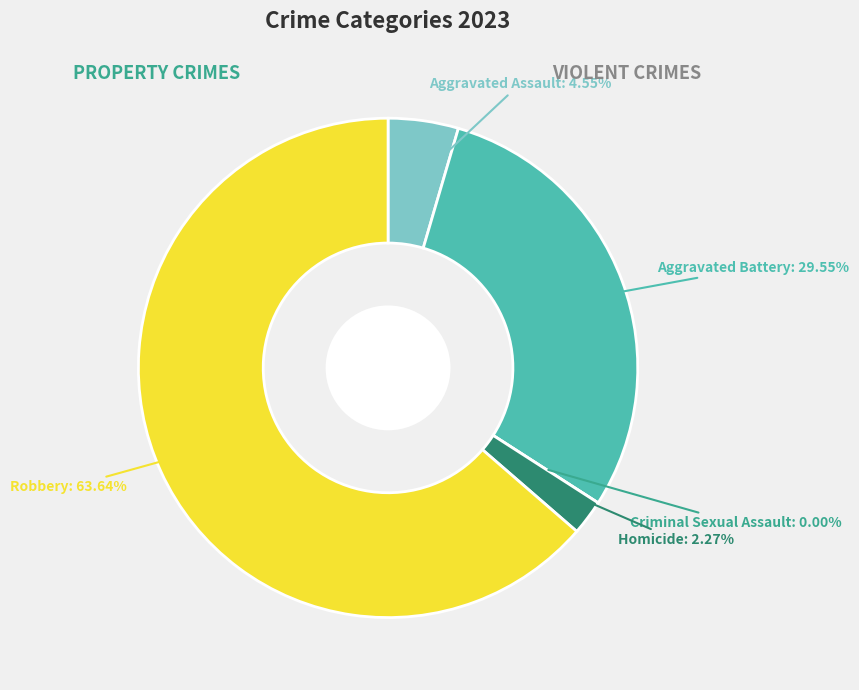

To the nearest percent, what is the combined percentage of Homicide and Robbery?

66%